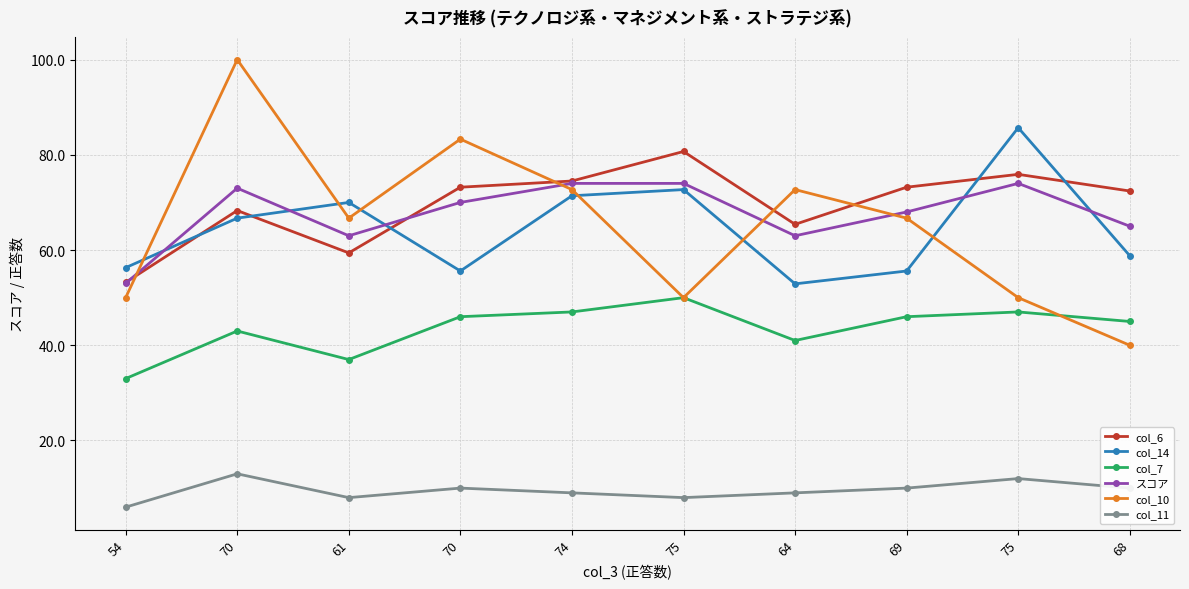

At how many categories does at least one series exceed 81?

3